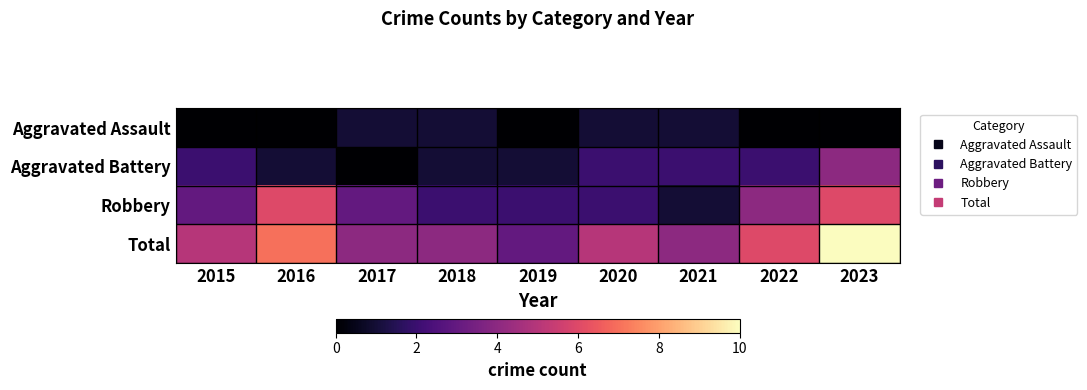

List the series in order of their overall mean, highest first.

Total, Robbery, Aggravated Battery, Aggravated Assault